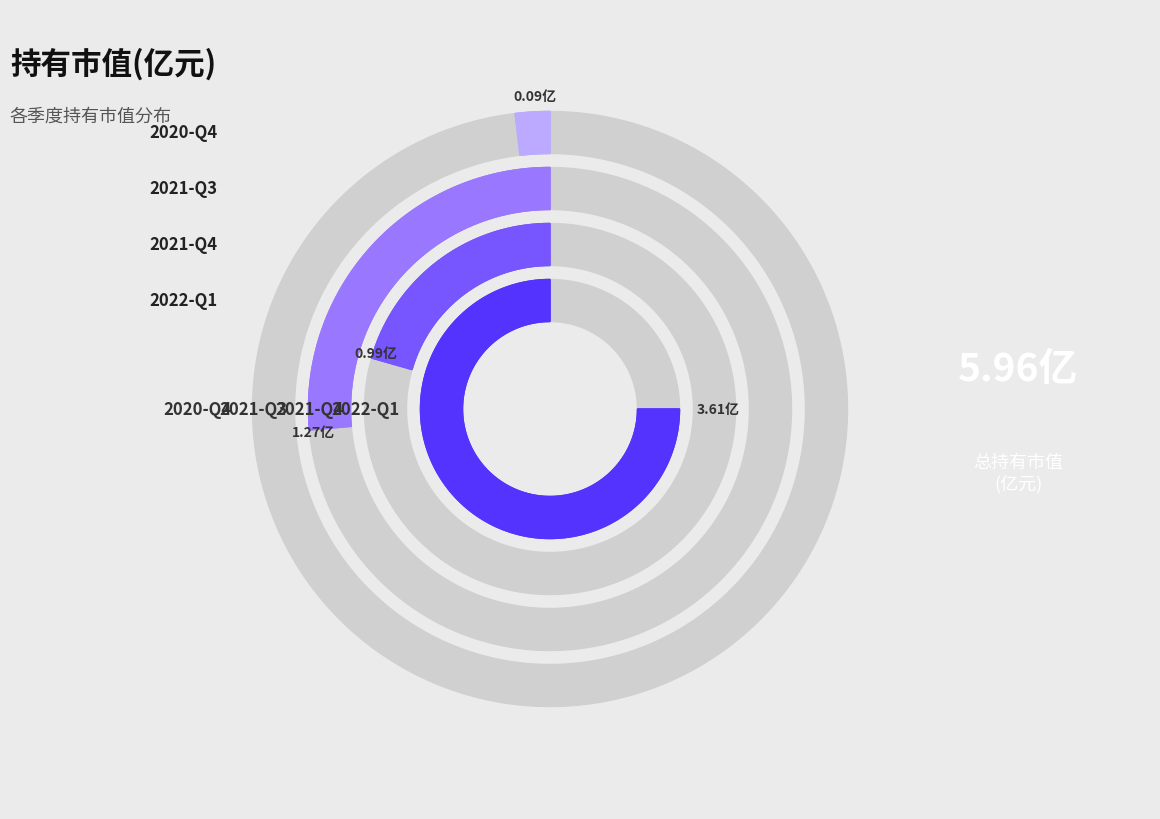

To the nearest percent, what is the difference between the largest and smallest slice percentages?

59%